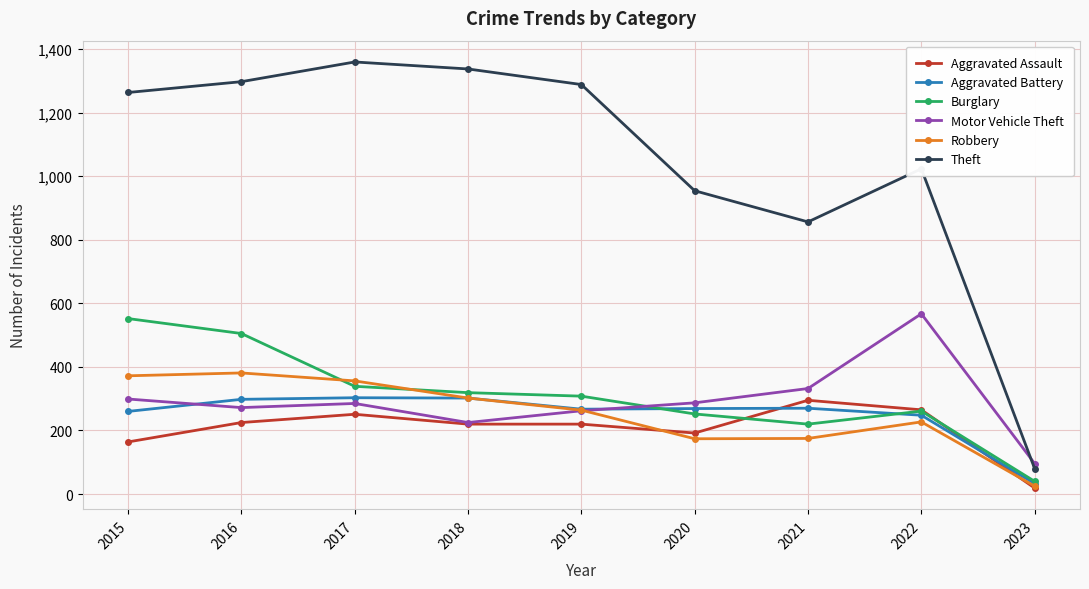

In Theft, how many points are higher than both neighbors (excluding endpoints)?

2